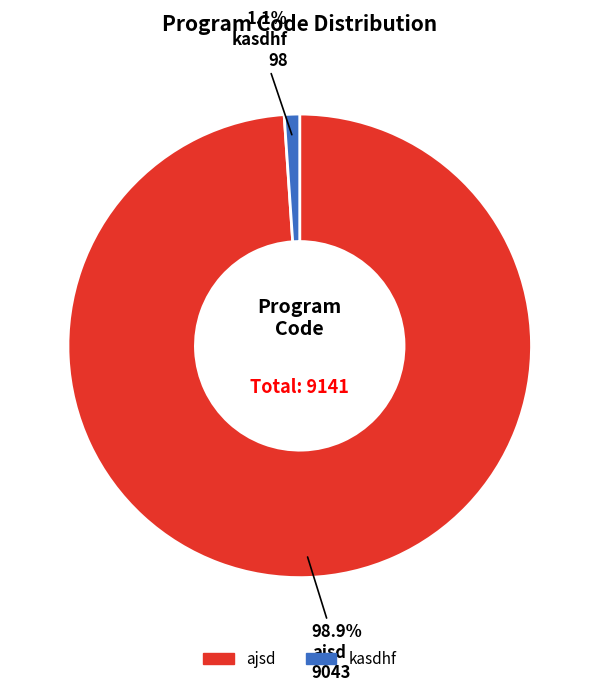

What percentage is the ajsd slice, to the nearest percent?

99%